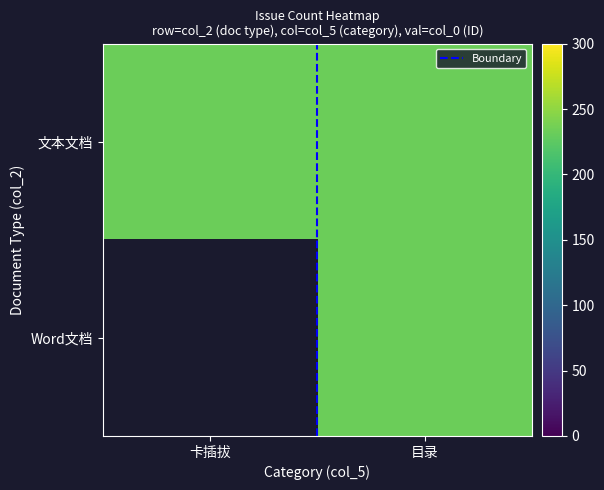

Is it true that 文本文档 equals 233.0 at 卡插拔?

True